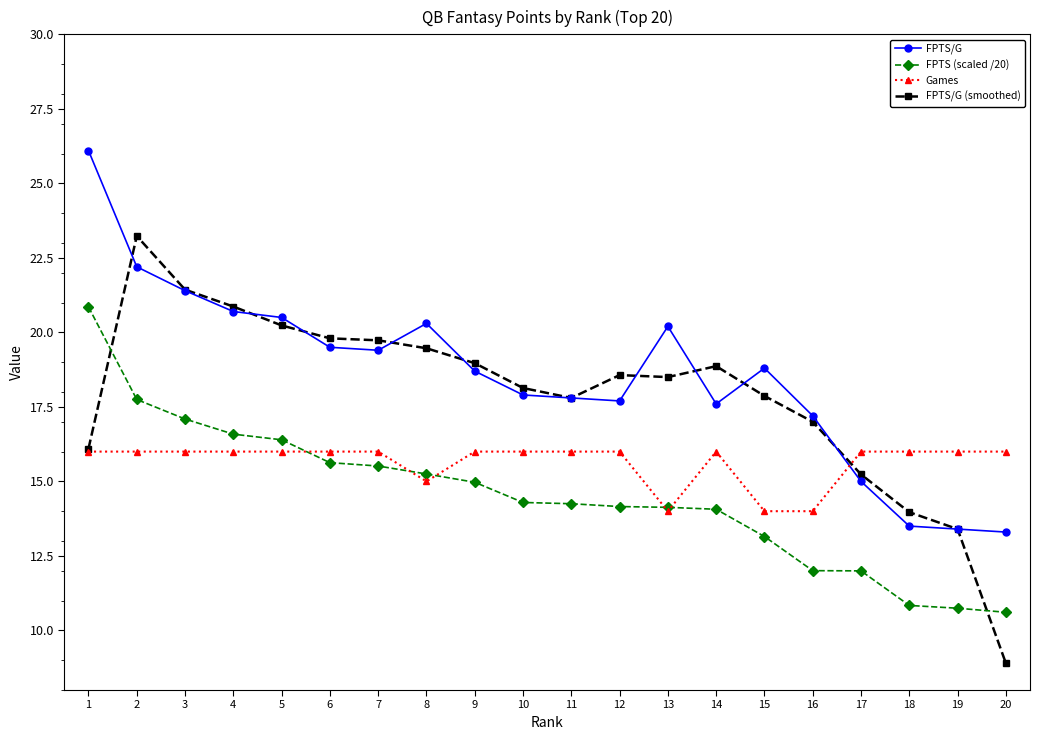

True or false: FPTS/G has more than 1 interior local peaks.

True